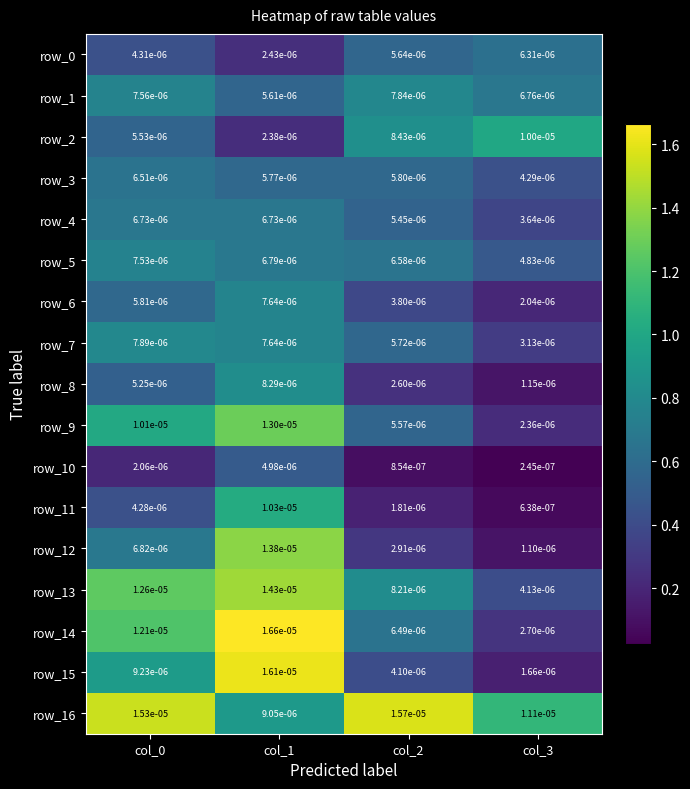

Is the value of row_12 at col_0 greater than the value of row_15 at col_0?

No